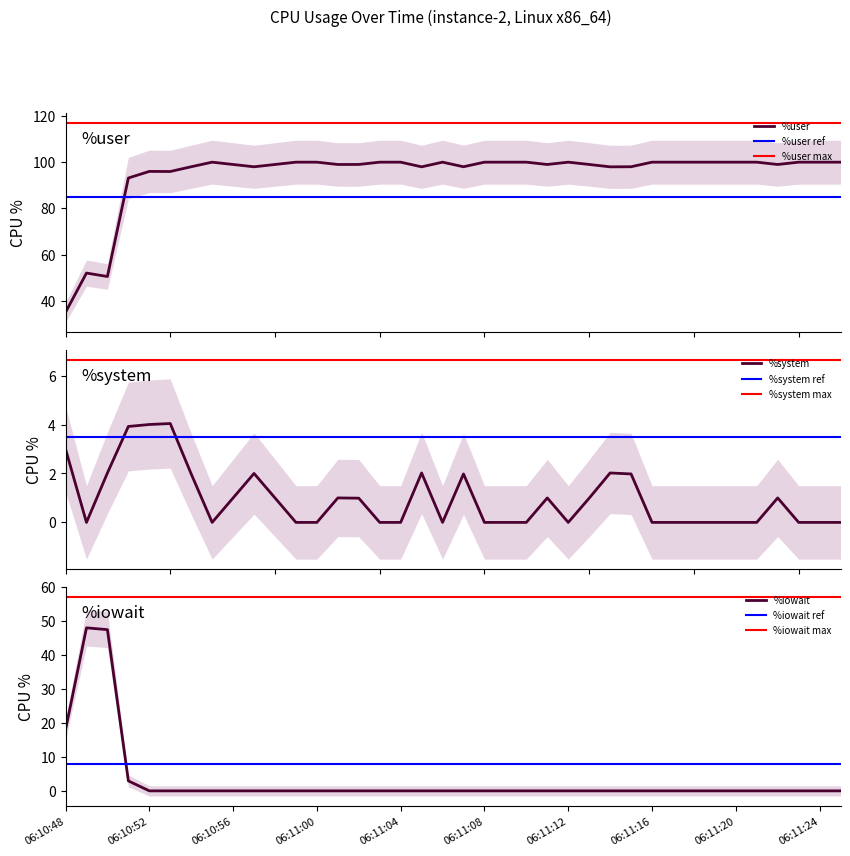

At how many categories does at least one series exceed 25?

38